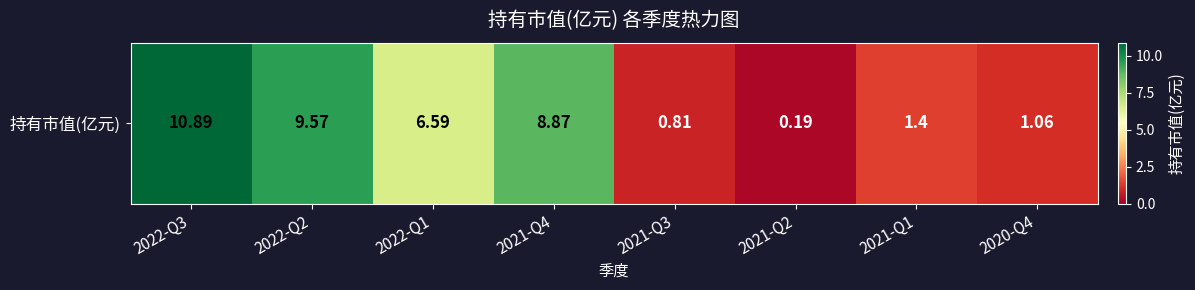

What is the sum of the values at 2022-Q2 and 2021-Q1?

11.0